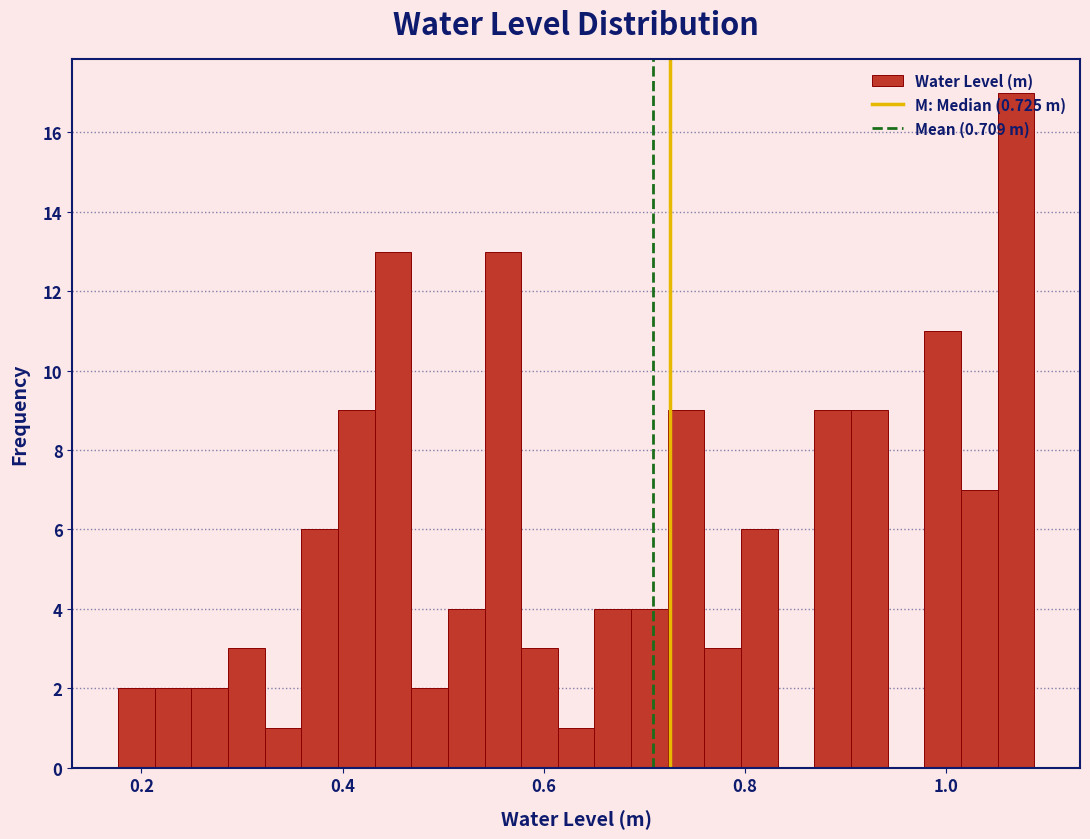

Around what value on the x-axis is the tallest bar? Give the approximate position of its centre, as read against the axis.

1.06